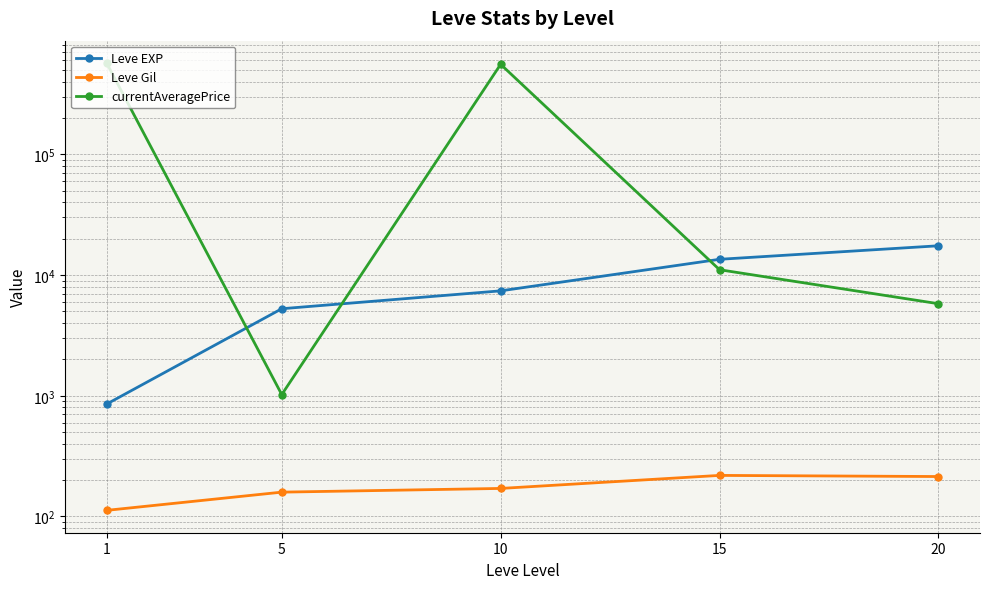

Which series has the widest spread of values?

currentAveragePrice